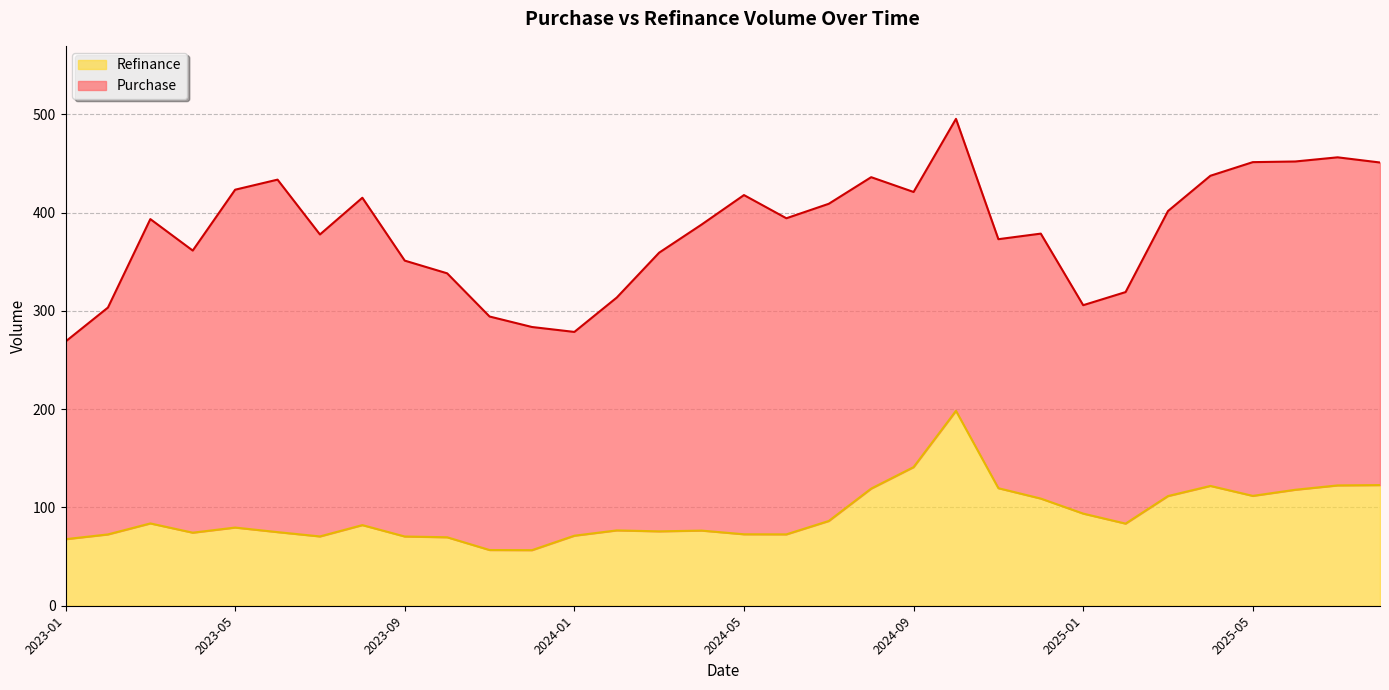

How many lines are shown in the chart?

2